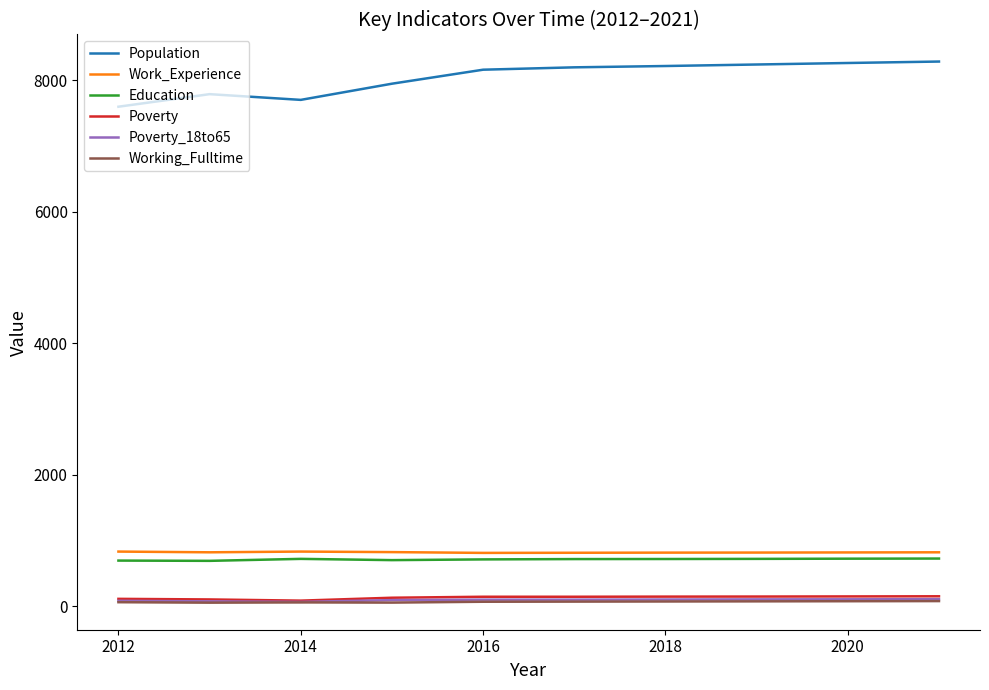

Which series has the largest total across all categories?

Population